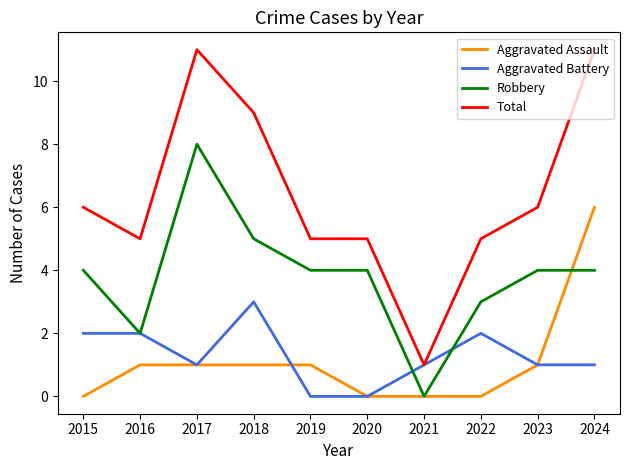

What is the approximate value of Aggravated Battery at 2021?

1